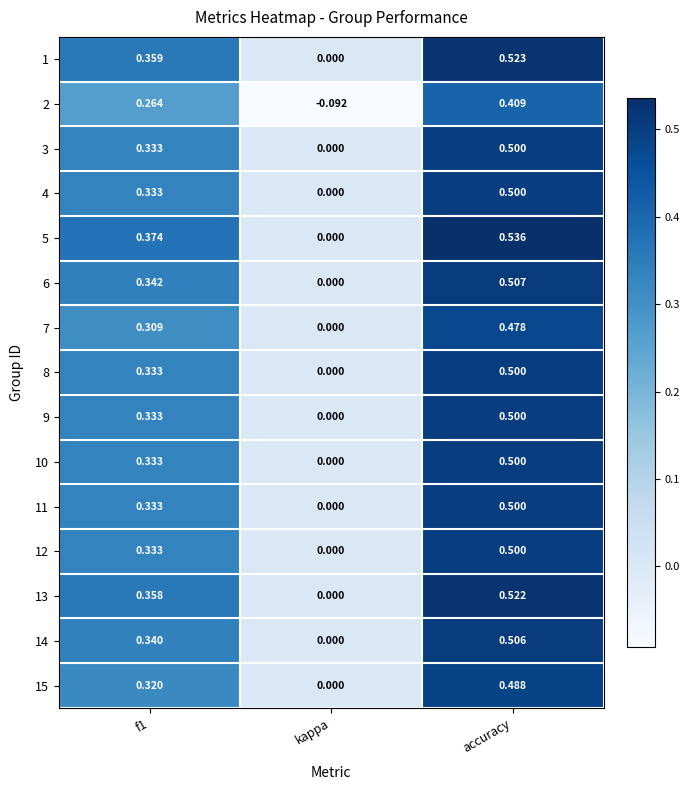

At which category is the sum across all series the highest?

accuracy